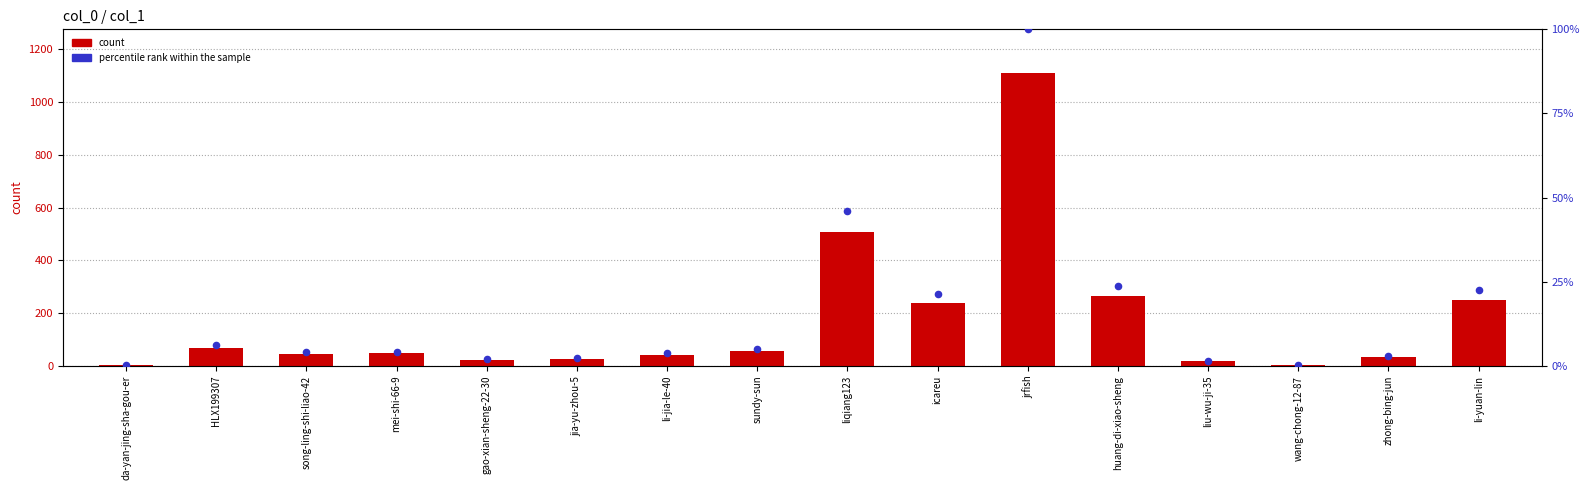

Which series reaches the minimum Y coordinate?

percentile rank within the sample